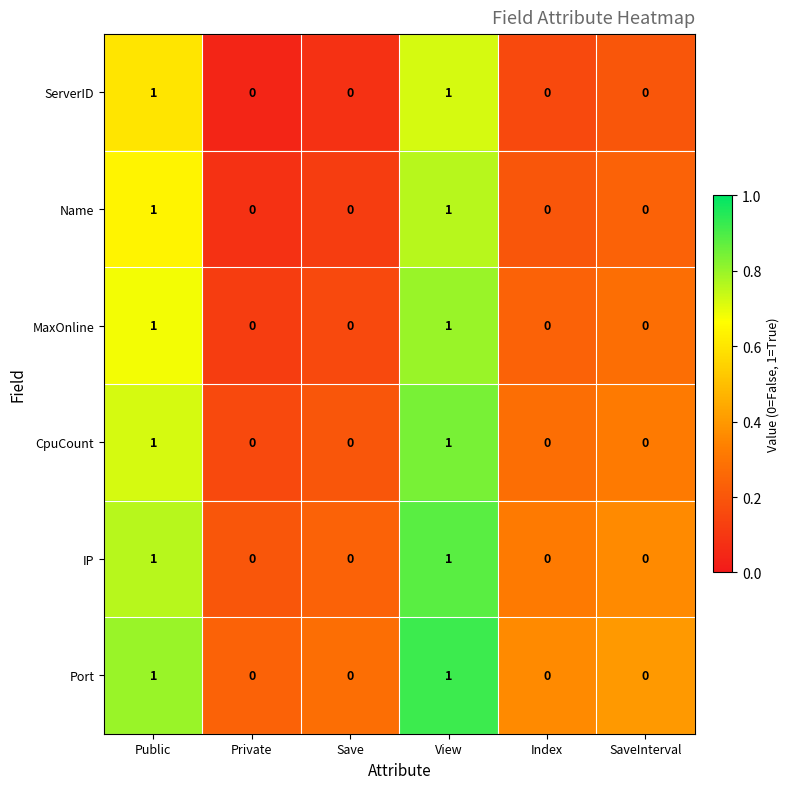

How many ServerID values are between 0 and 1?

6